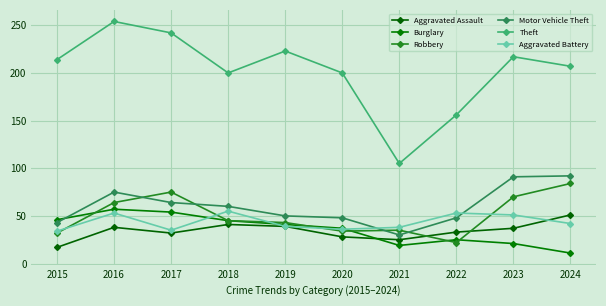

Which category has the lowest value in the Aggravated Assault series?

2015